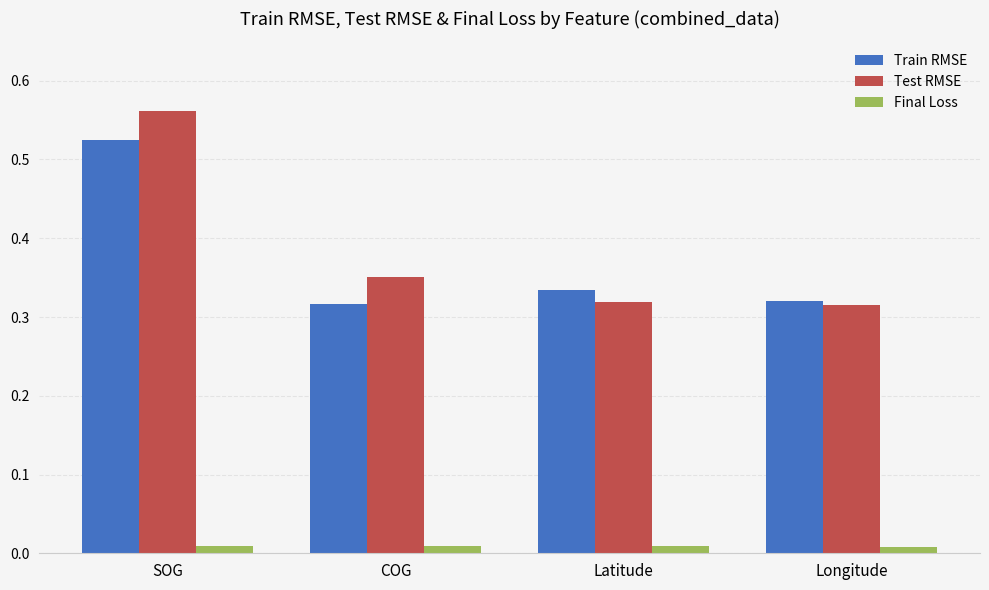

At how many categories does at least one series exceed 0?

4